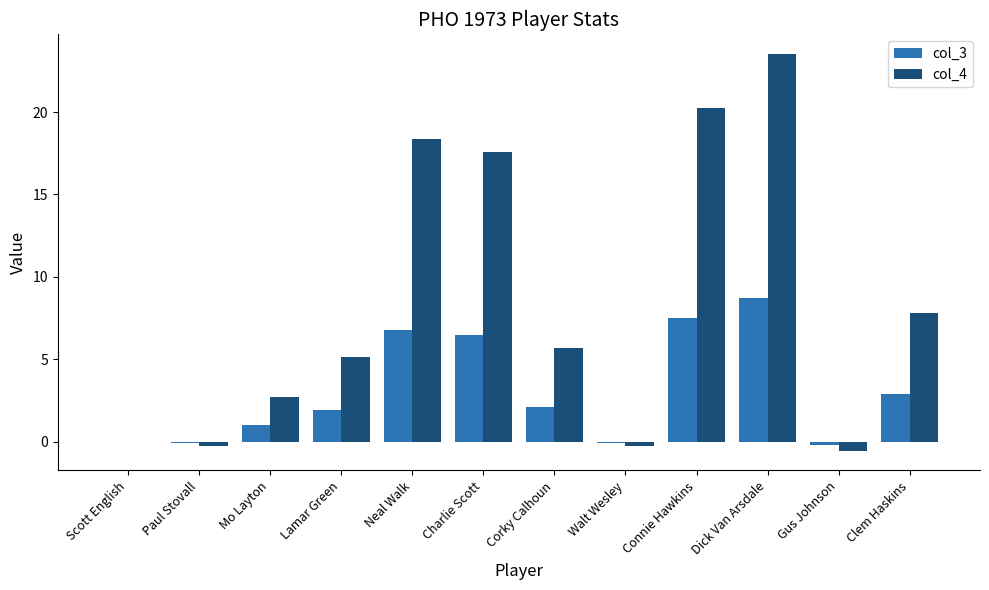

The col_3 series shows 2.1 at Corky Calhoun. True or false?

True